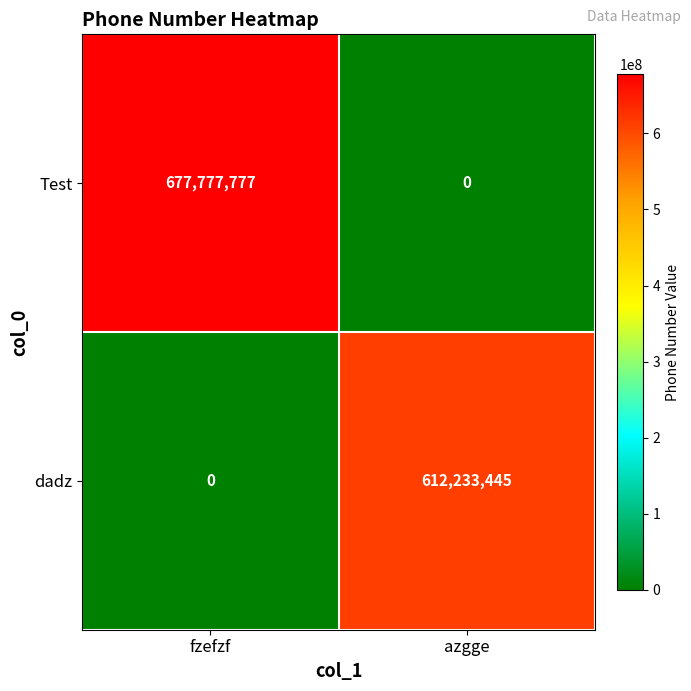

Which series has the largest total across all categories?

Test